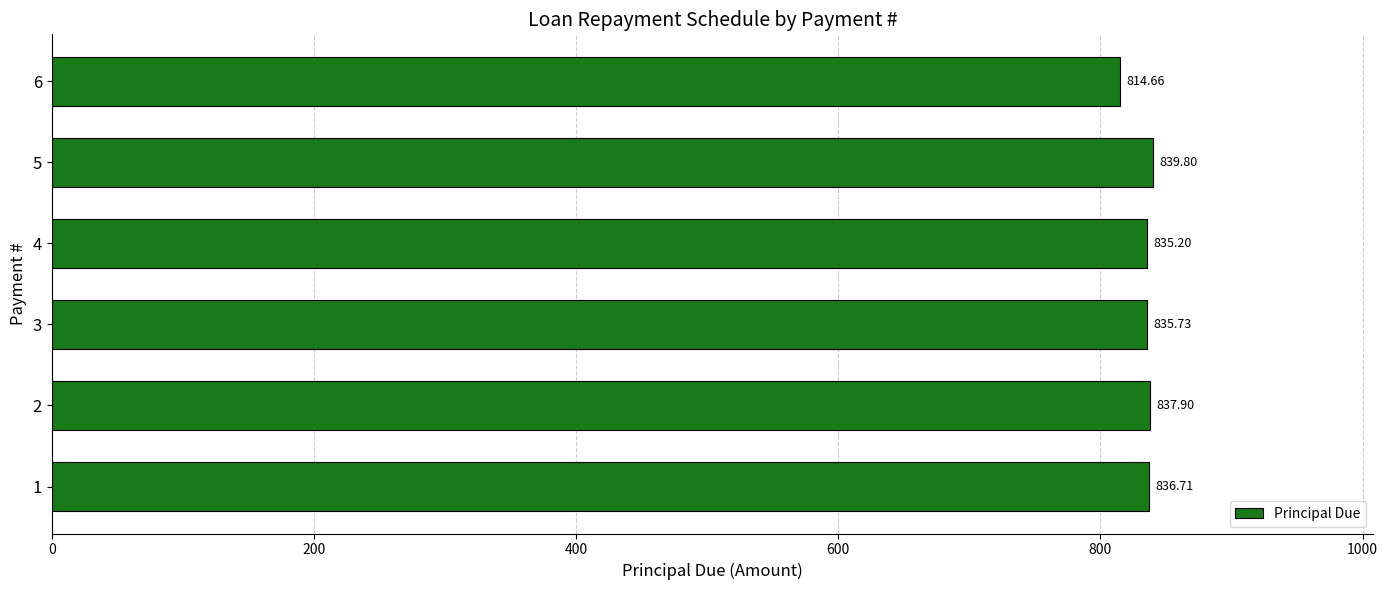

What is the ratio of the value at 2 to the value at 4?

1.0